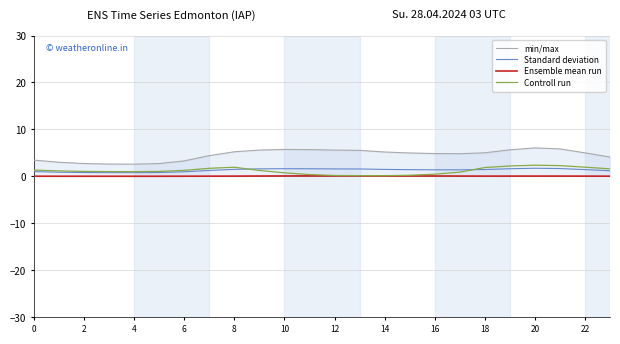

Rank the series by their maximum value, from highest to lowest.

min/max, Controll run, Standard deviation, Ensemble mean run